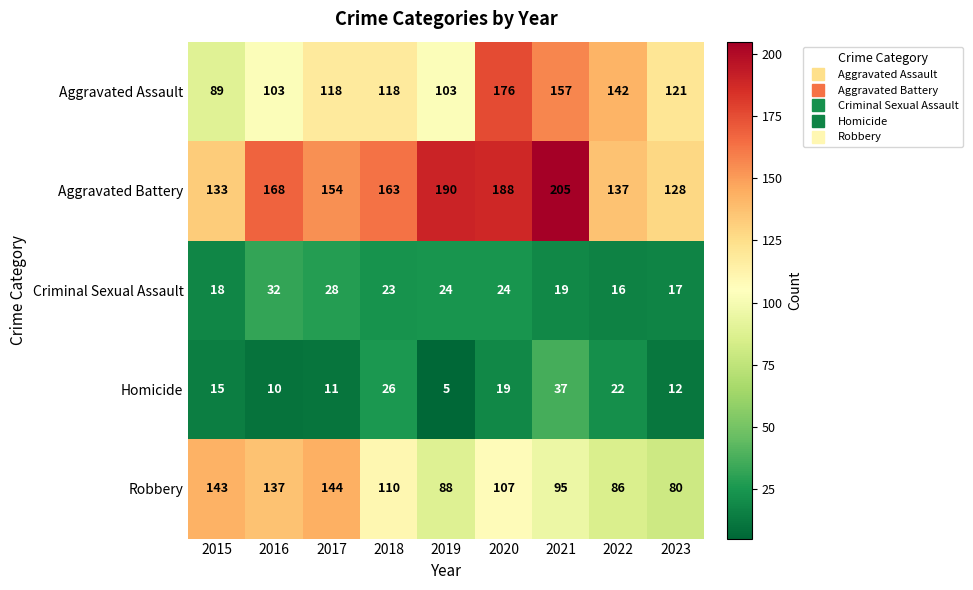

Read the Aggravated Assault value at 2021, to the nearest 5.

155